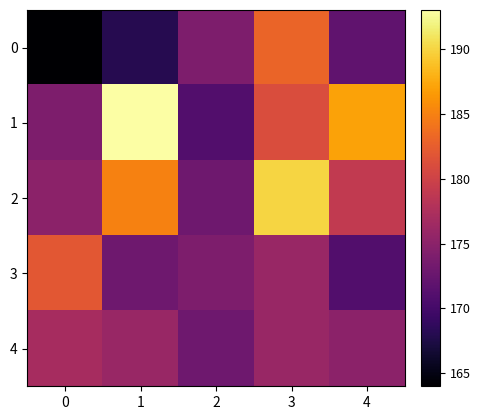

Which series has the widest spread of values?

1